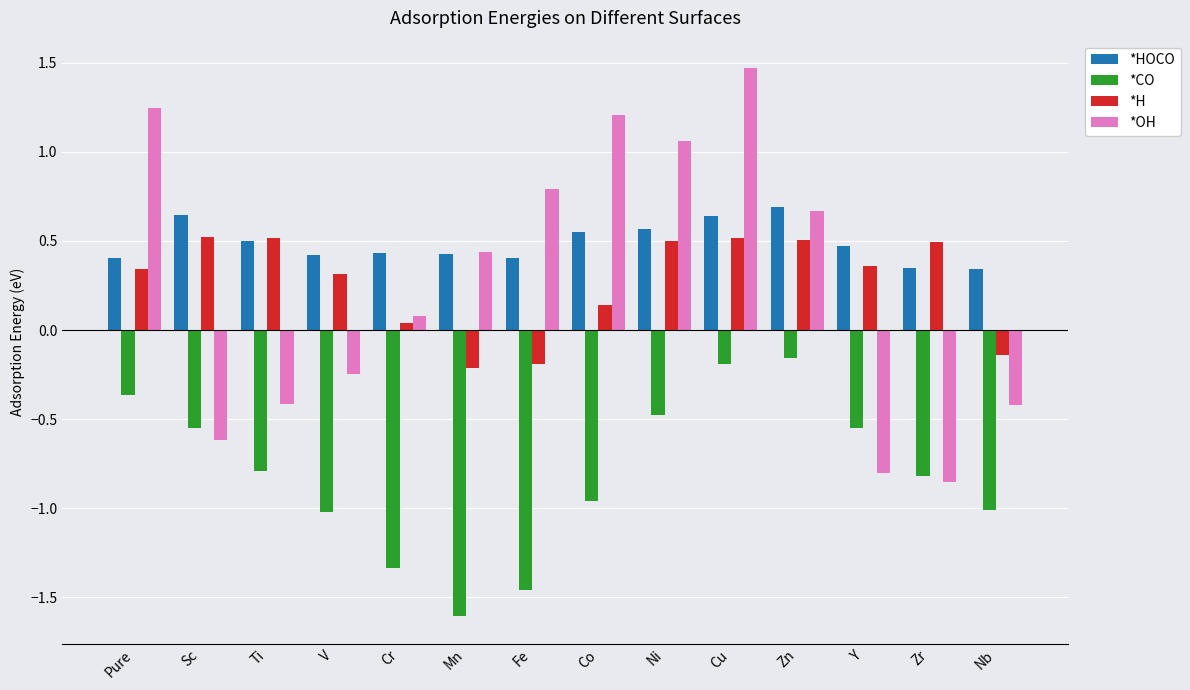

What is the smallest value displayed?

-1.6